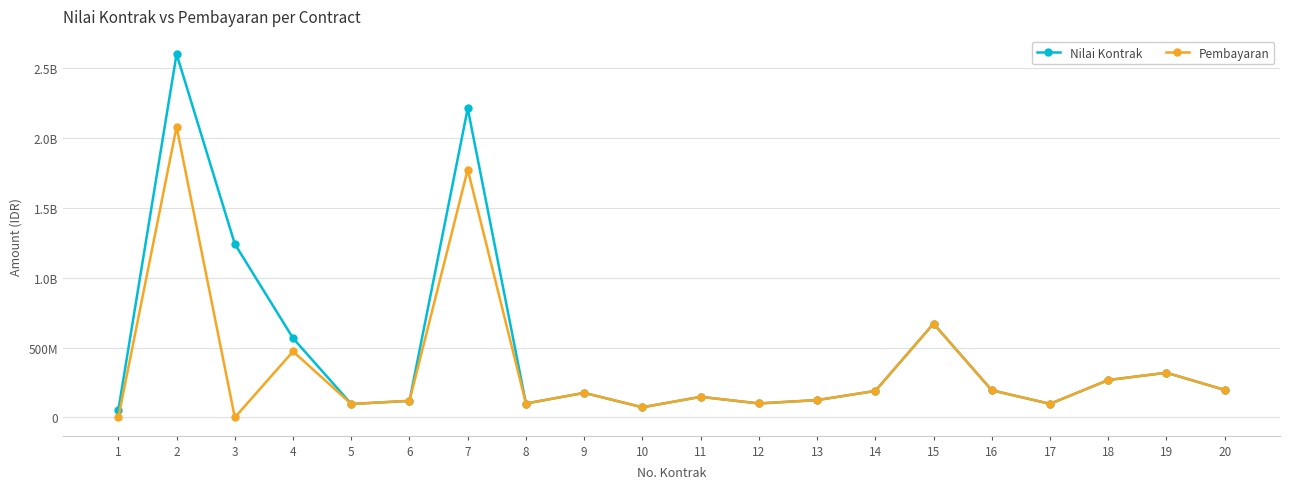

Which series changed the most between 1 and 18?

Pembayaran